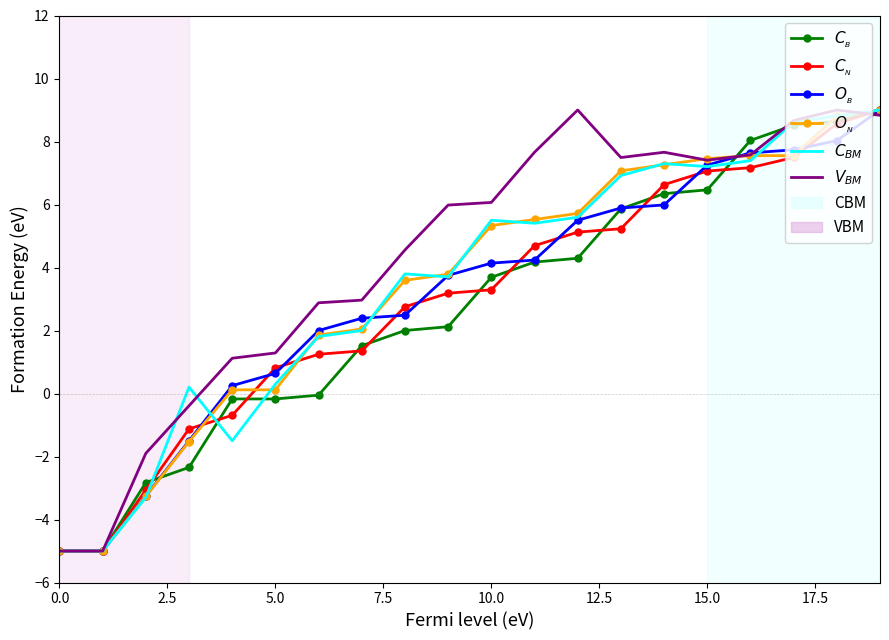

What is the minimum value for $V_{BM}$?

-5.0